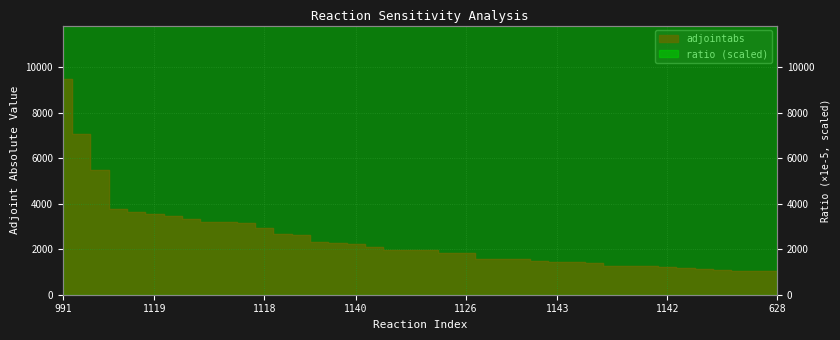

Between 1126 and 1143, which is larger?

1126